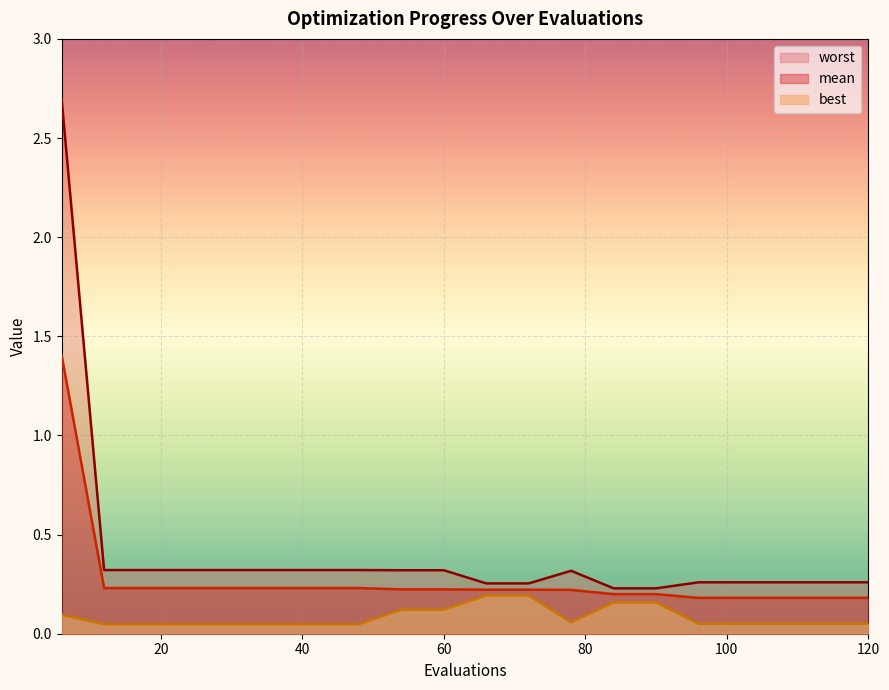

List the series in order of their peak value, highest first.

worst, mean, best